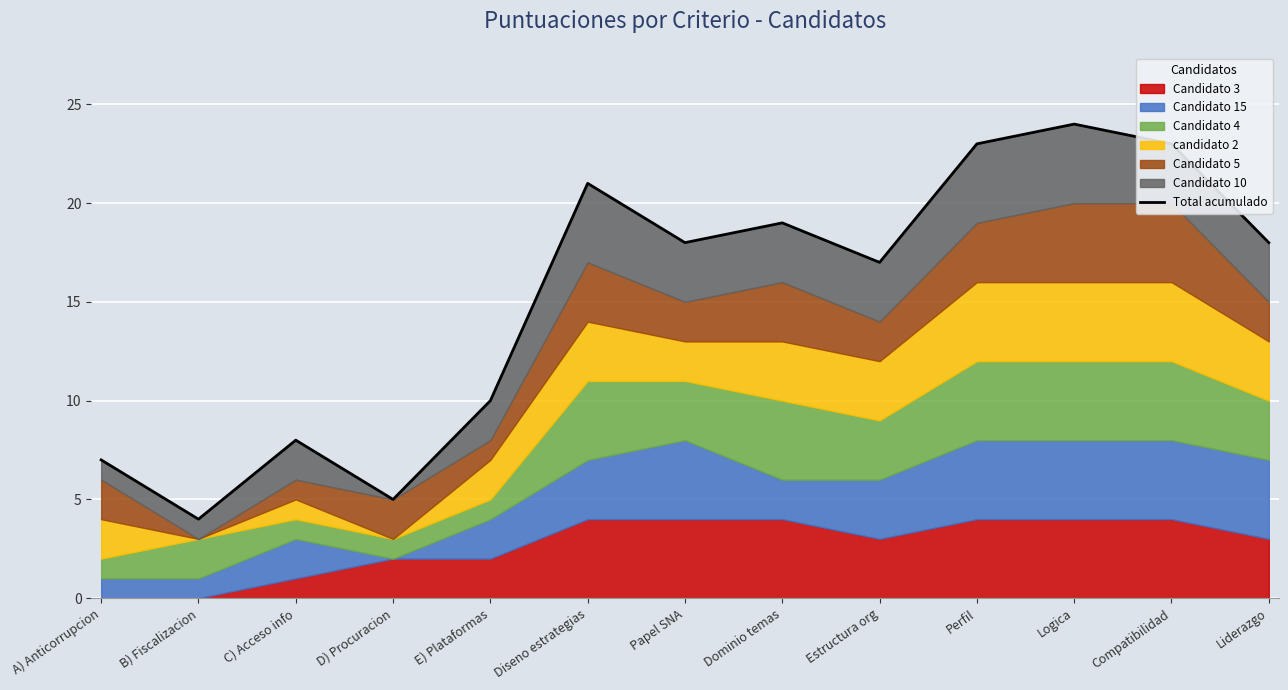

Reading left to right, what are all the values shown in this chart?

7	4	8	5	10	21	18	19	17	23	24	23	18